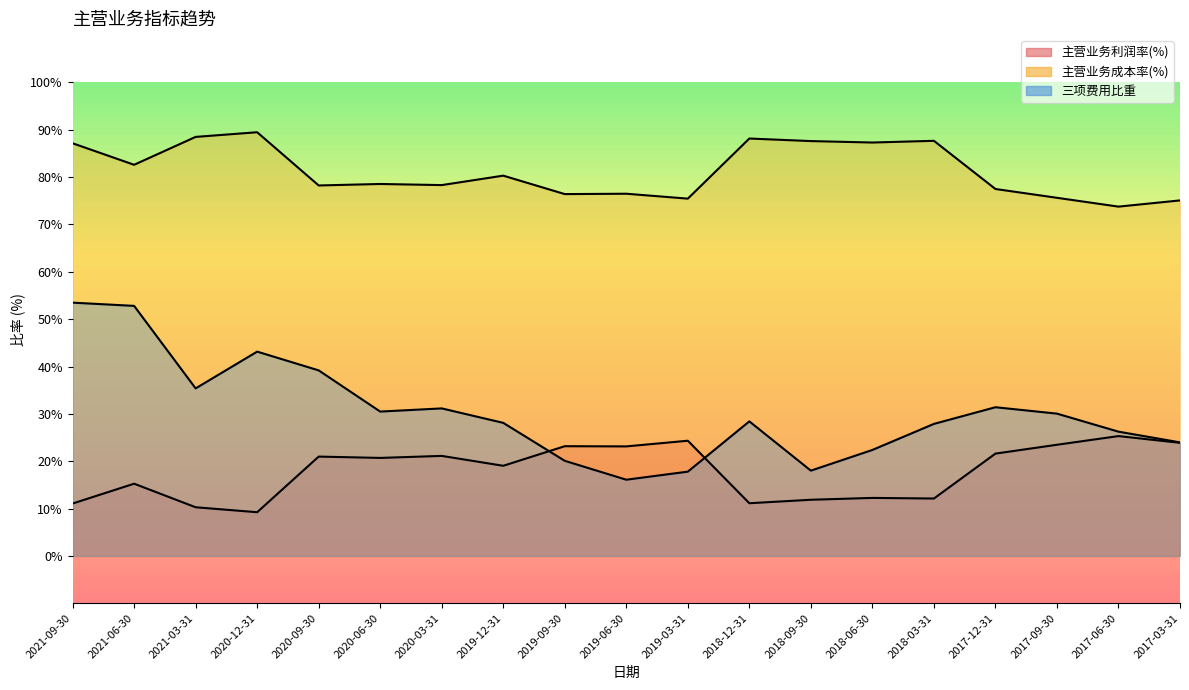

What is the sum of all 三项费用比重 values?

576.1